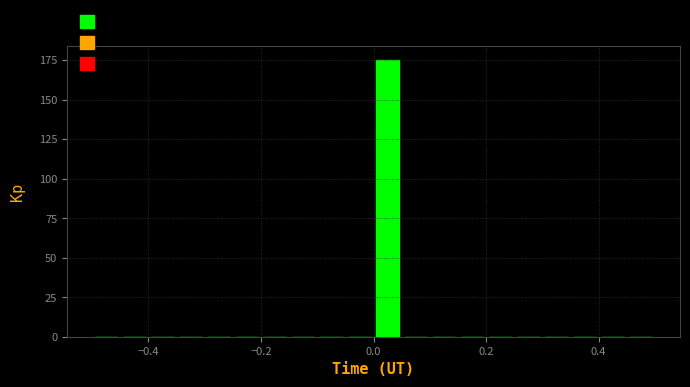

Read against the x-axis, roughly where is the centre of the tallest bar?

0.02